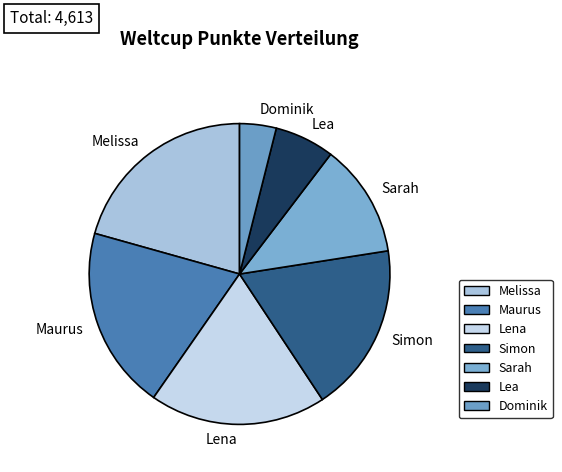

What is the largest slice in the pie chart?

Melissa